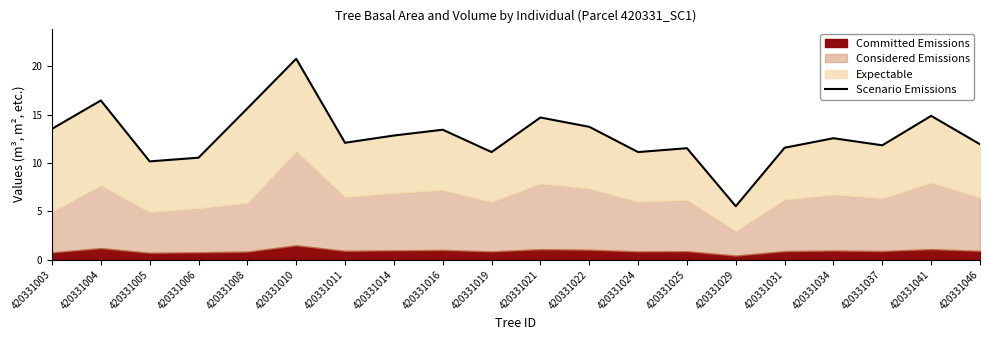

The chart shows a value of 9.3 at 420331021. True or false?

False